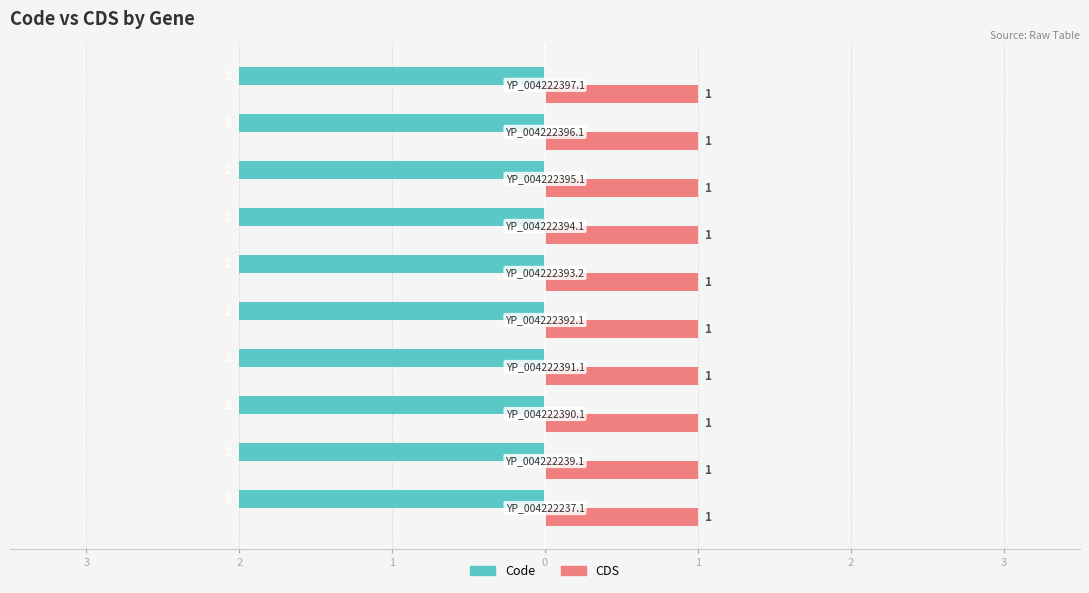

What are all the series names shown in the legend?

Code, CDS